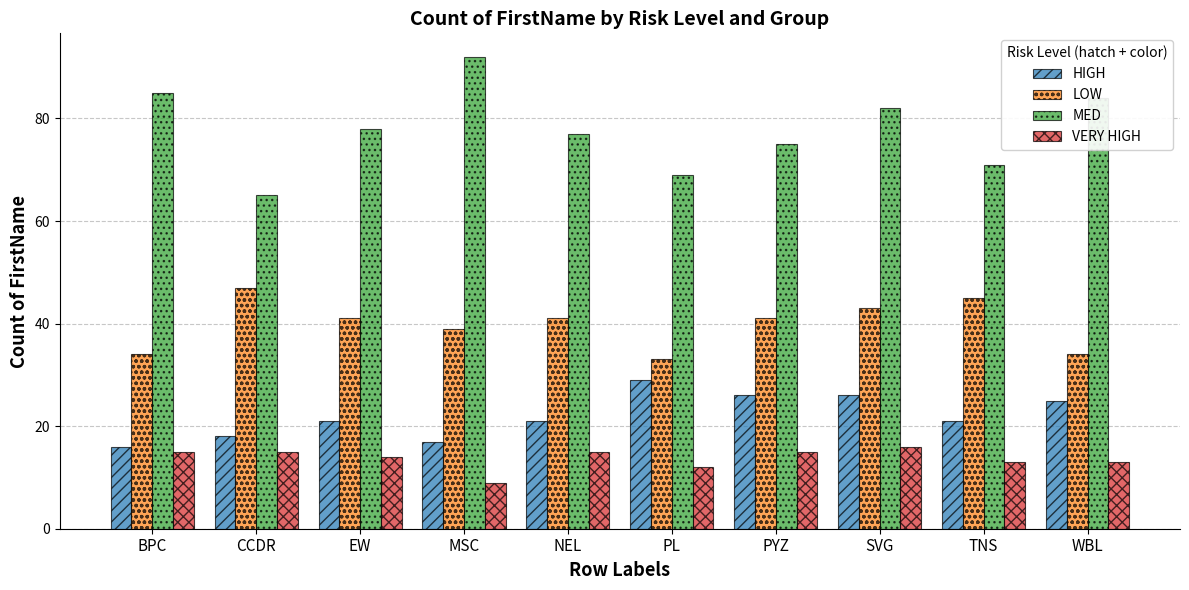

Reading left to right, what are all the values shown in this chart?

HIGH: BPC=16	CCDR=18	EW=21	MSC=17	NEL=21	PL=29	PYZ=26	SVG=26	TNS=21	WBL=25
LOW: BPC=34	CCDR=47	EW=41	MSC=39	NEL=41	PL=33	PYZ=41	SVG=43	TNS=45	WBL=34
MED: BPC=85	CCDR=65	EW=78	MSC=92	NEL=77	PL=69	PYZ=75	SVG=82	TNS=71	WBL=84
VERY HIGH: BPC=15	CCDR=15	EW=14	MSC=9	NEL=15	PL=12	PYZ=15	SVG=16	TNS=13	WBL=13